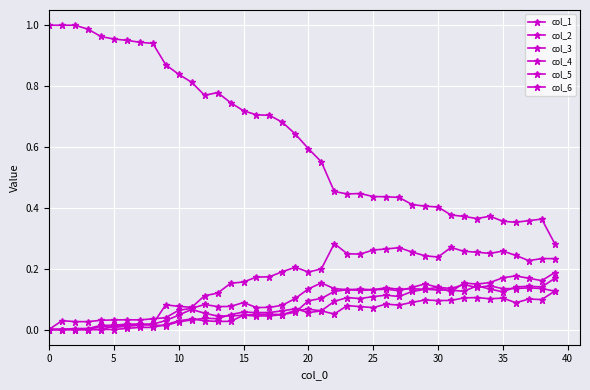

Does the chart have visible grid lines?

Yes